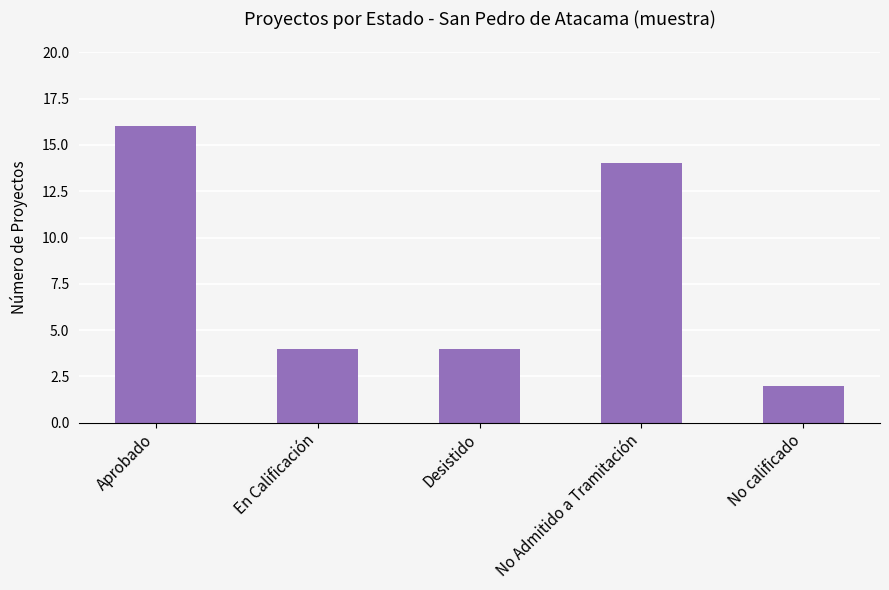

The chart shows a value of 6 at Aprobado. True or false?

False